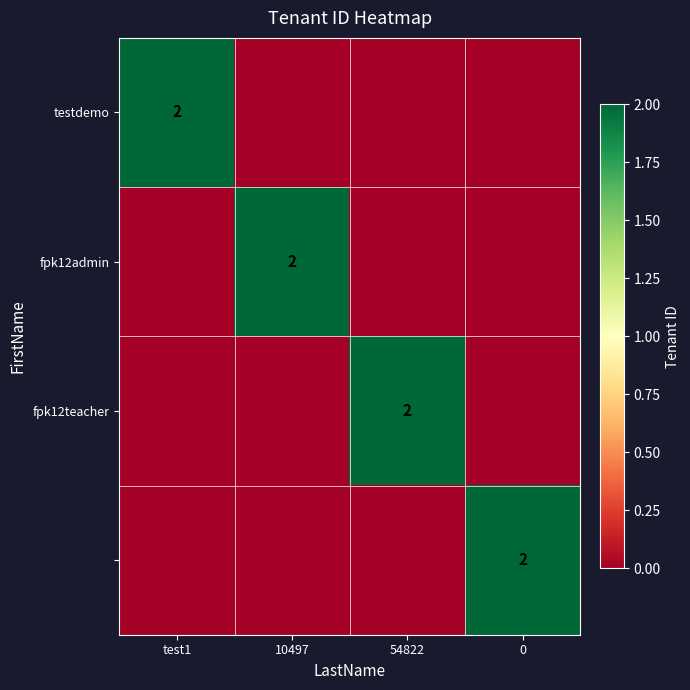

At which category is the sum across all series the highest?

test1